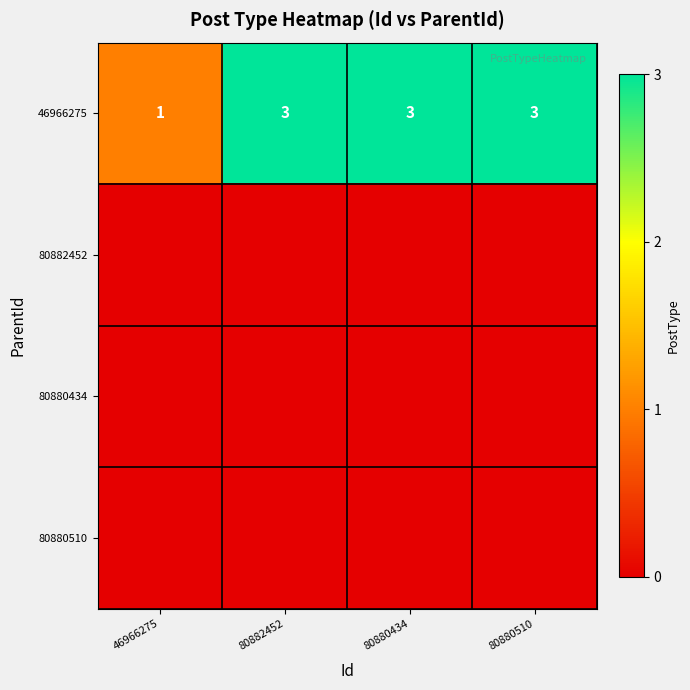

How many 46966275 values are between 3 and 4?

3